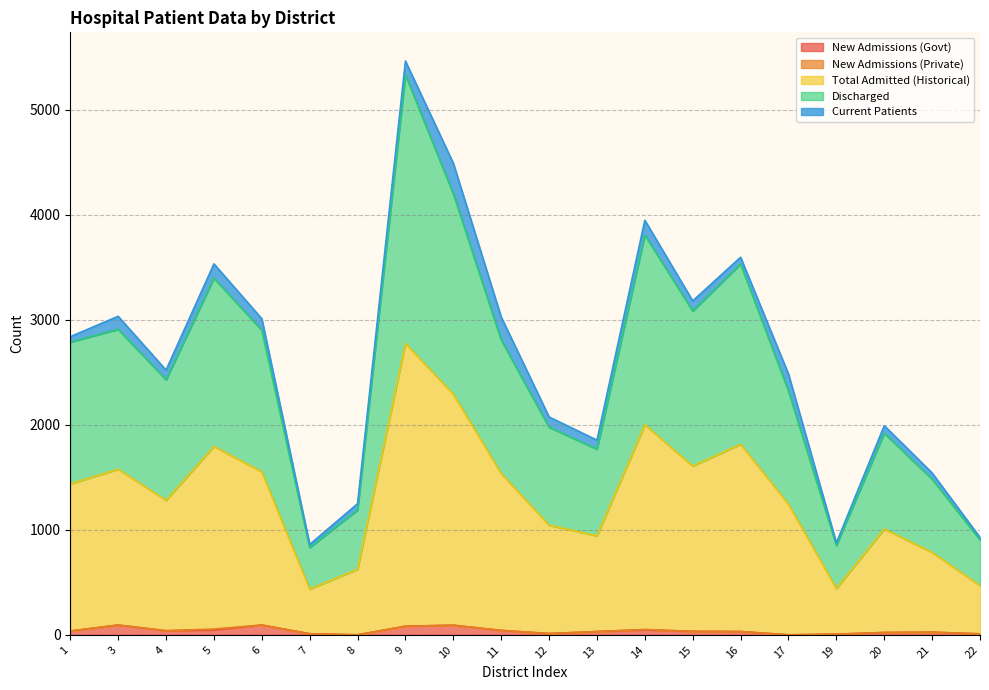

At how many categories does at least one series exceed 5237?

1